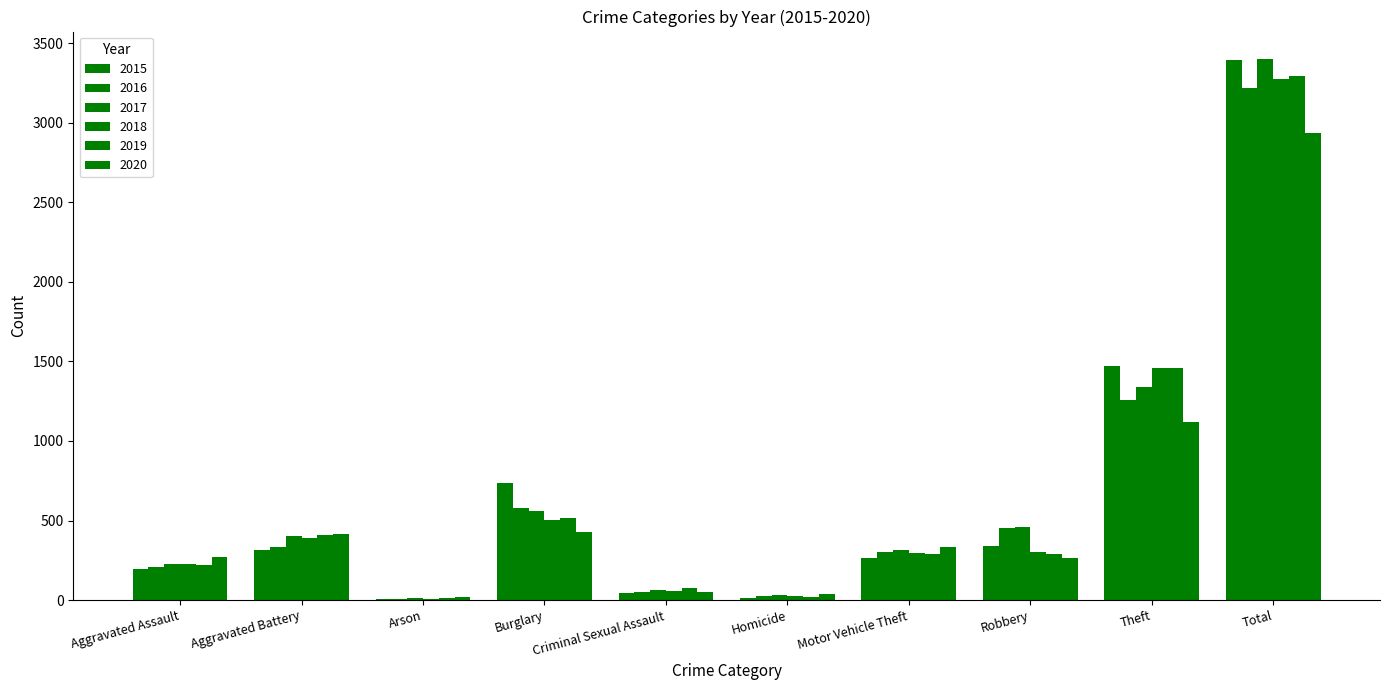

What is the lowest value of the 2019 series?

12